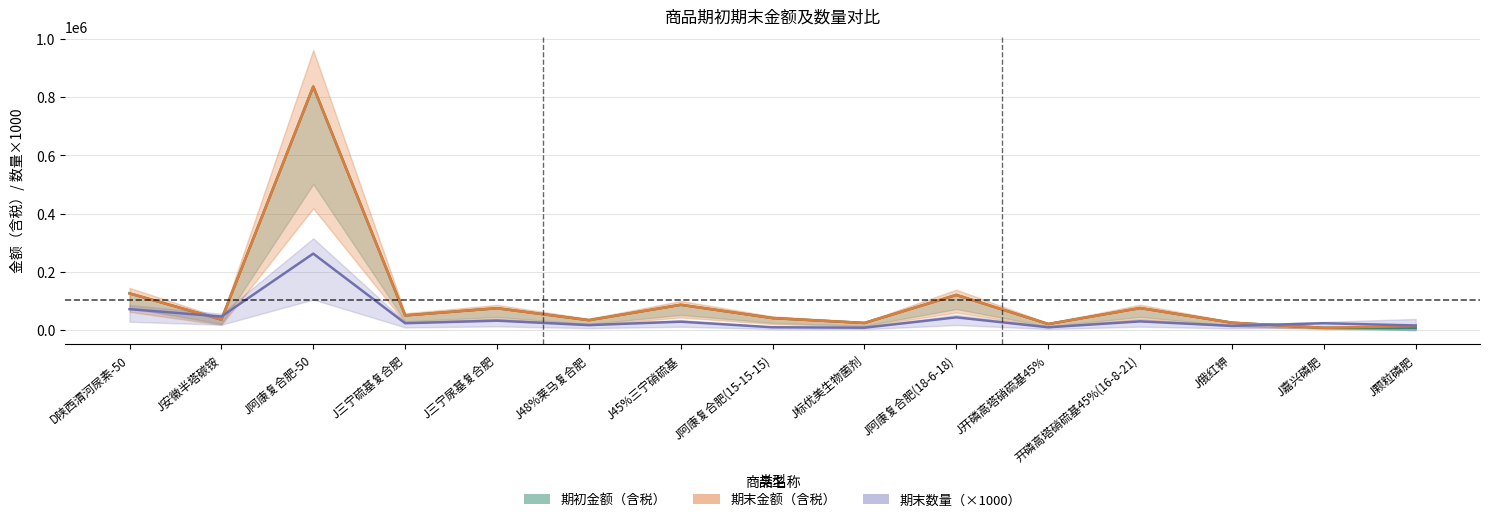

Is the value of 期末金额（含税） at D陕西渭河尿素-50 greater than the value of 期初金额（含税） at J开磷高塔硝硫基45%?

Yes